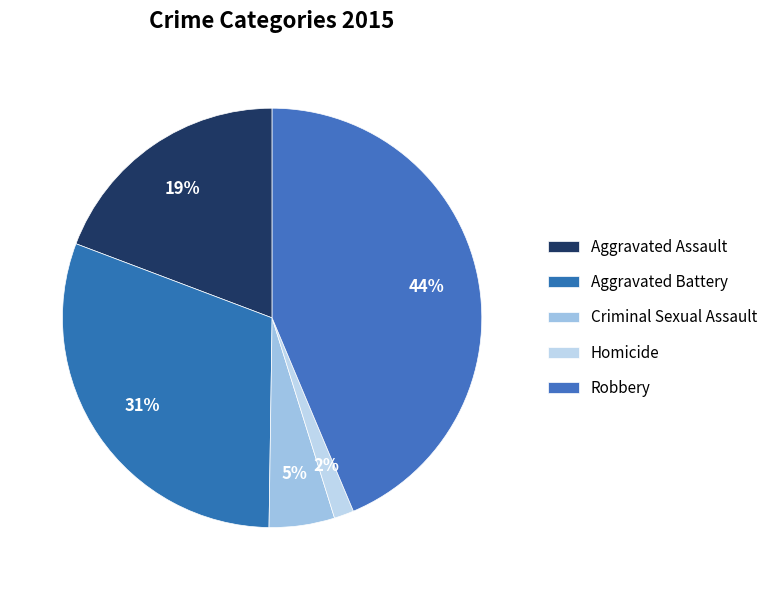

To the nearest percent, what is the difference between the largest and smallest slice percentages?

42%